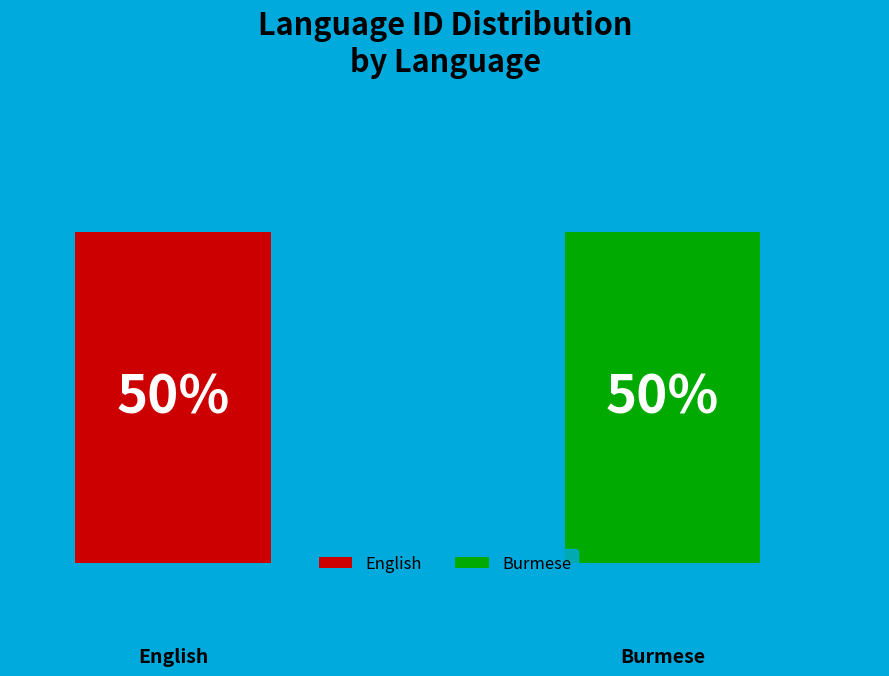

Which category has the biggest portion of the pie?

Burmese